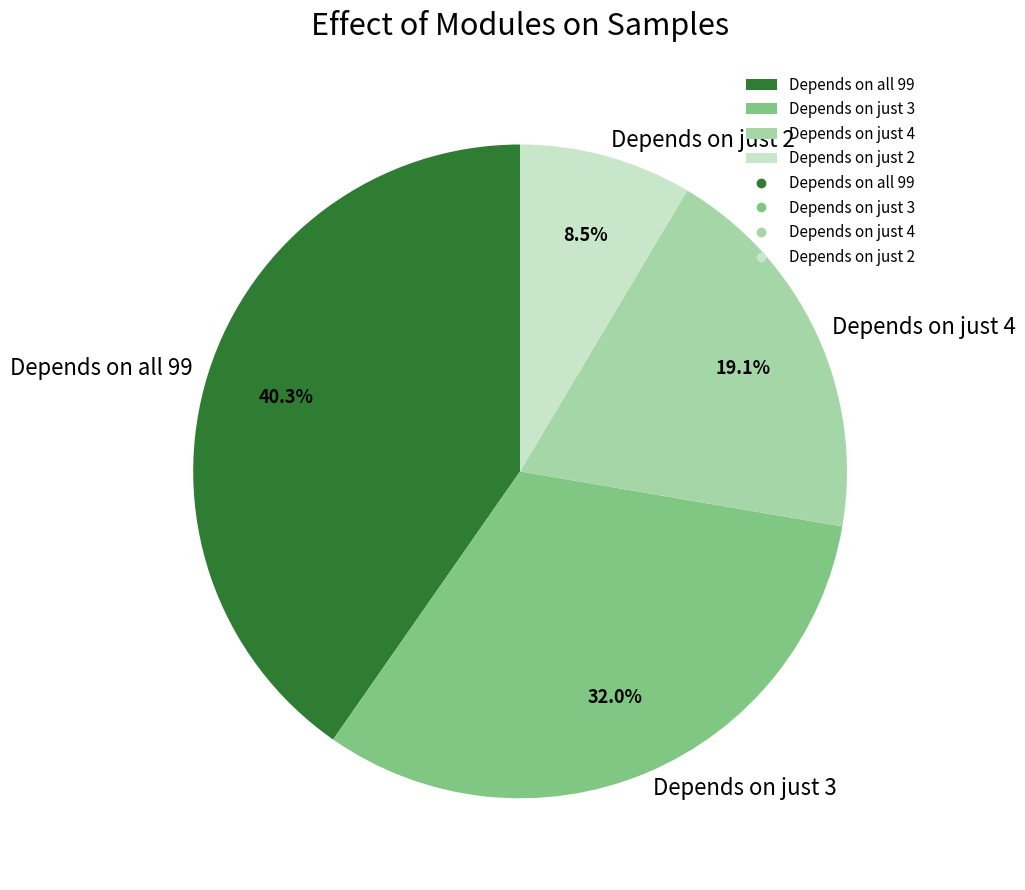

Which category has the smallest portion of the pie?

Depends on just 2